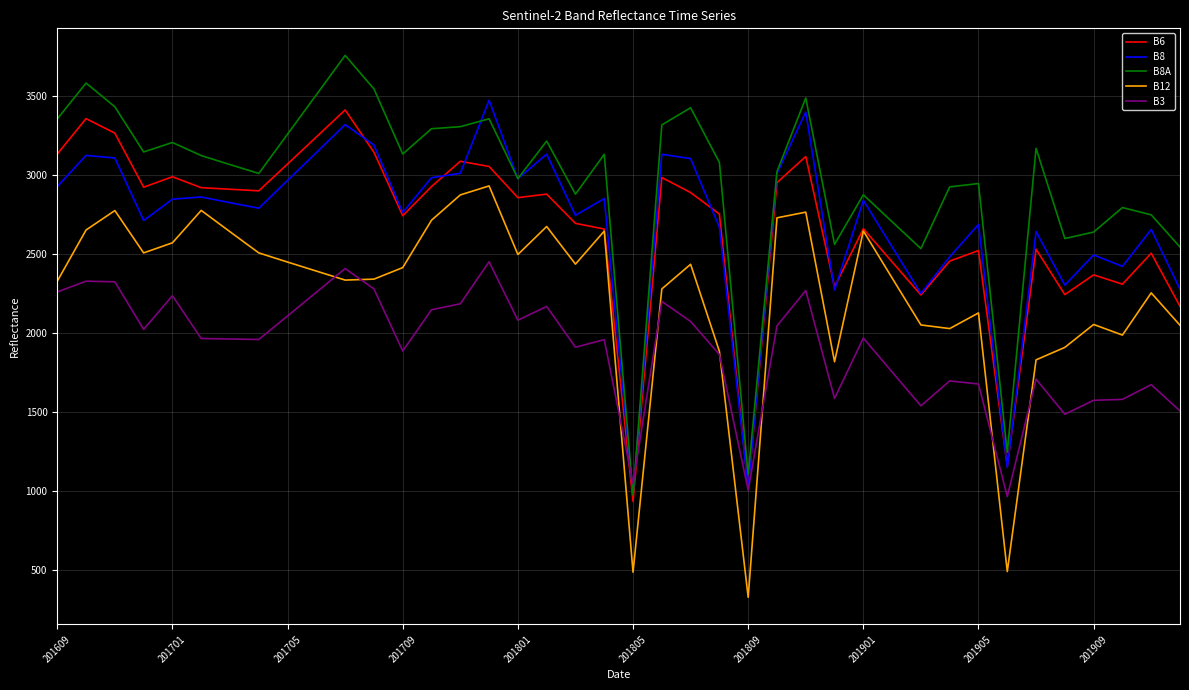

Which series has the largest total across all categories?

B8A